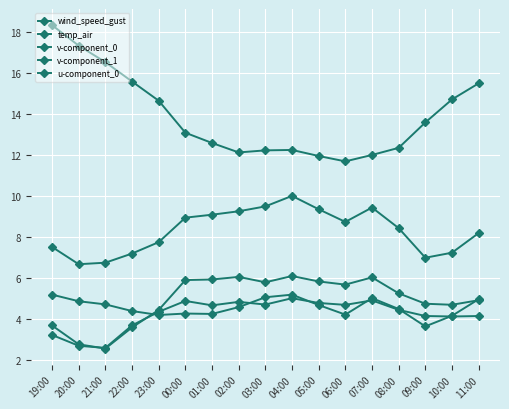

What is the total value across all series at 08:00?

34.9